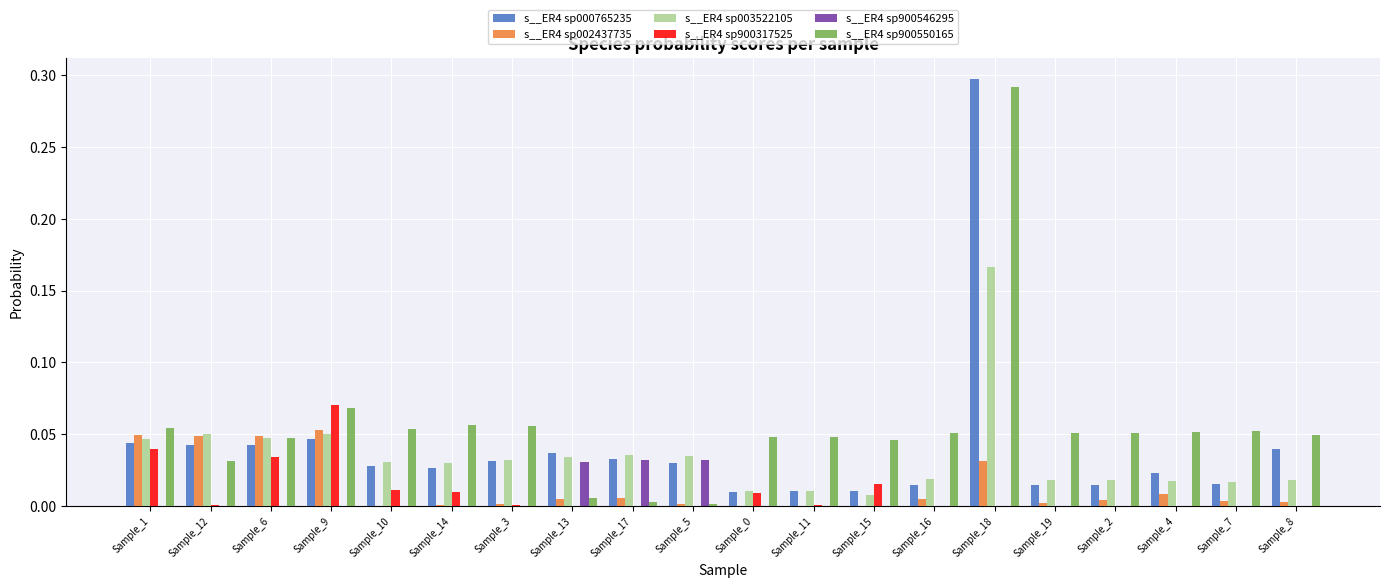

True or false: s__ER4 sp000765235 has a value of 0.1 at Sample_17.

False